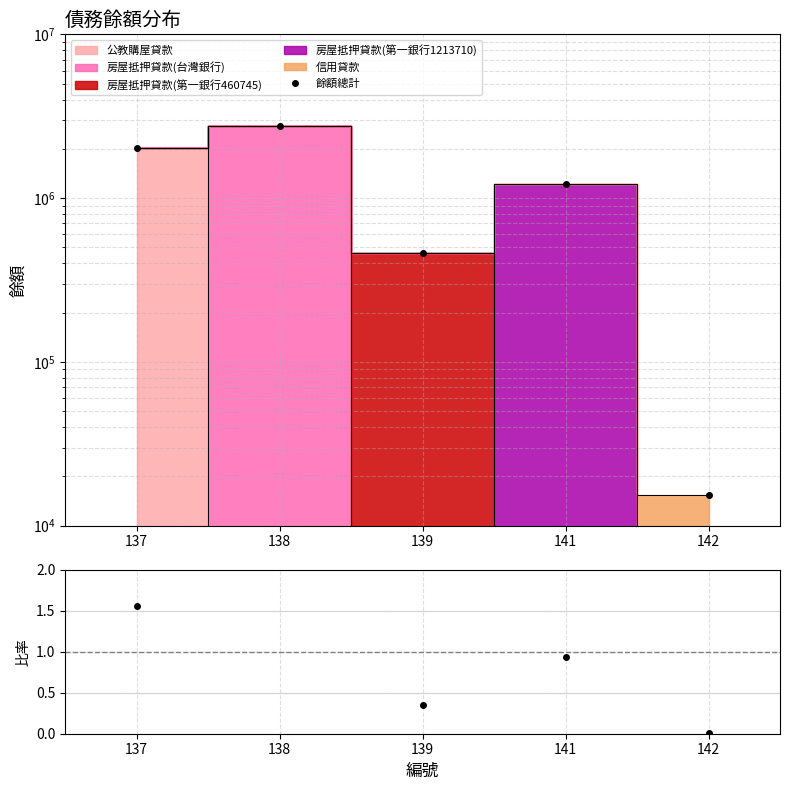

How many lines are shown in the chart?

1